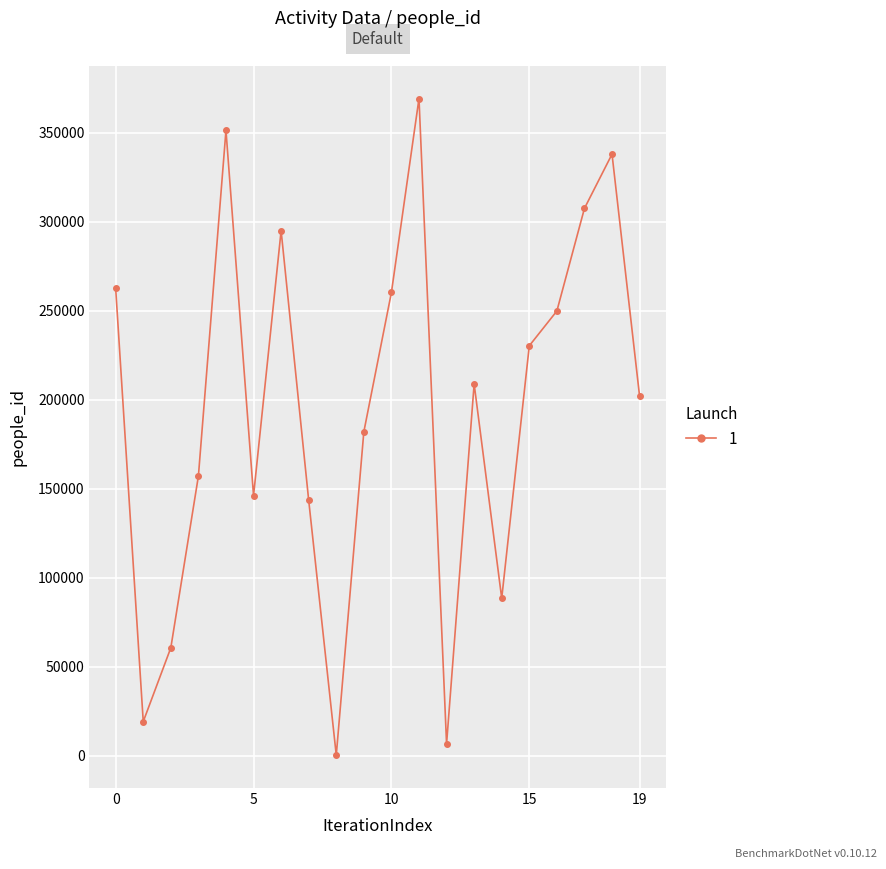

How many data points does each series have?

20